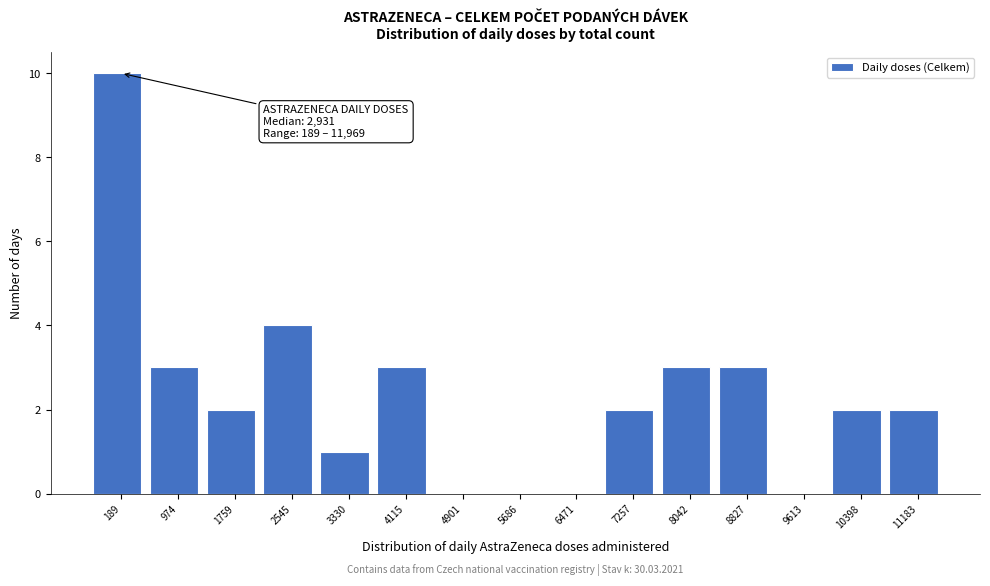

Reading left to right, list all the values displayed in this chart.

189=10	974=3	1759=2	2545=4	3330=1	4115=3	4901=0	5686=0	6471=0	7257=2	8042=3	8827=3	9613=0	10398=2	11183=2